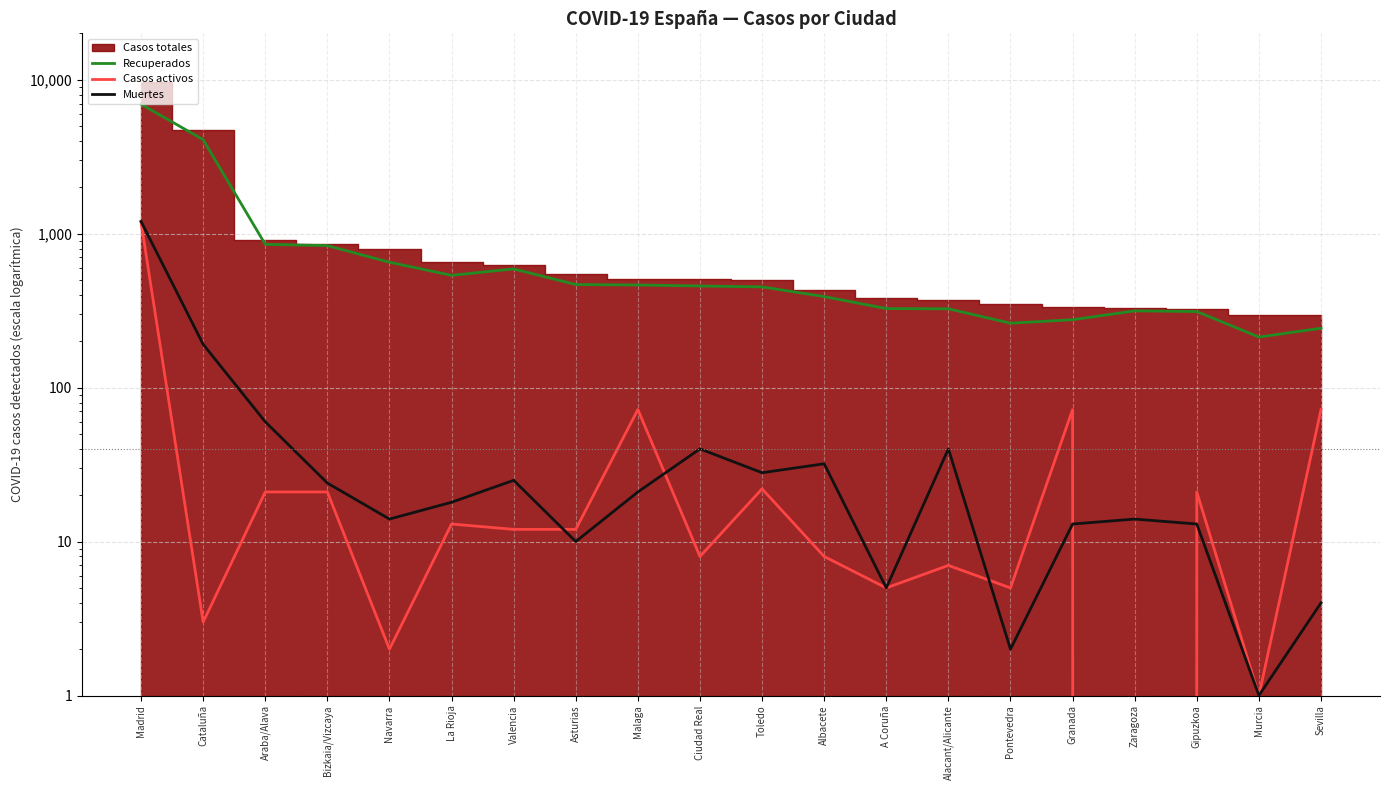

At which category does the chart reach its peak across all series?

Madrid